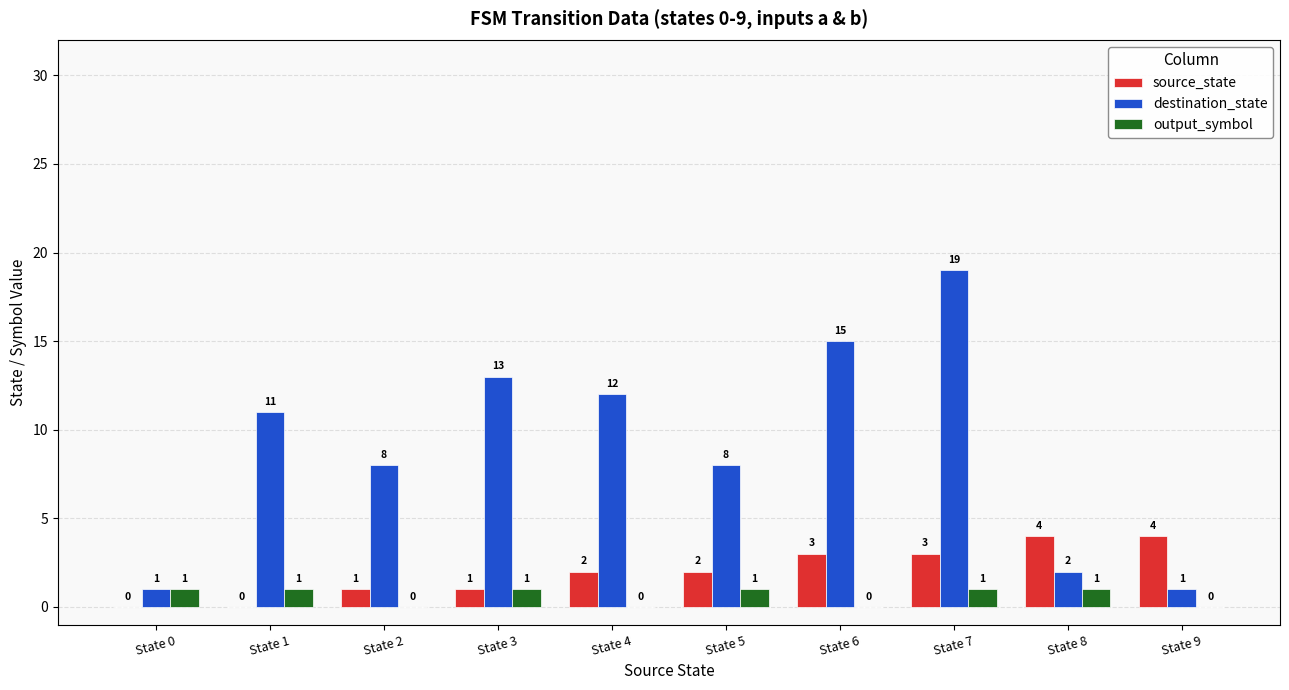

How many output_symbol values are between 0 and 1?

10